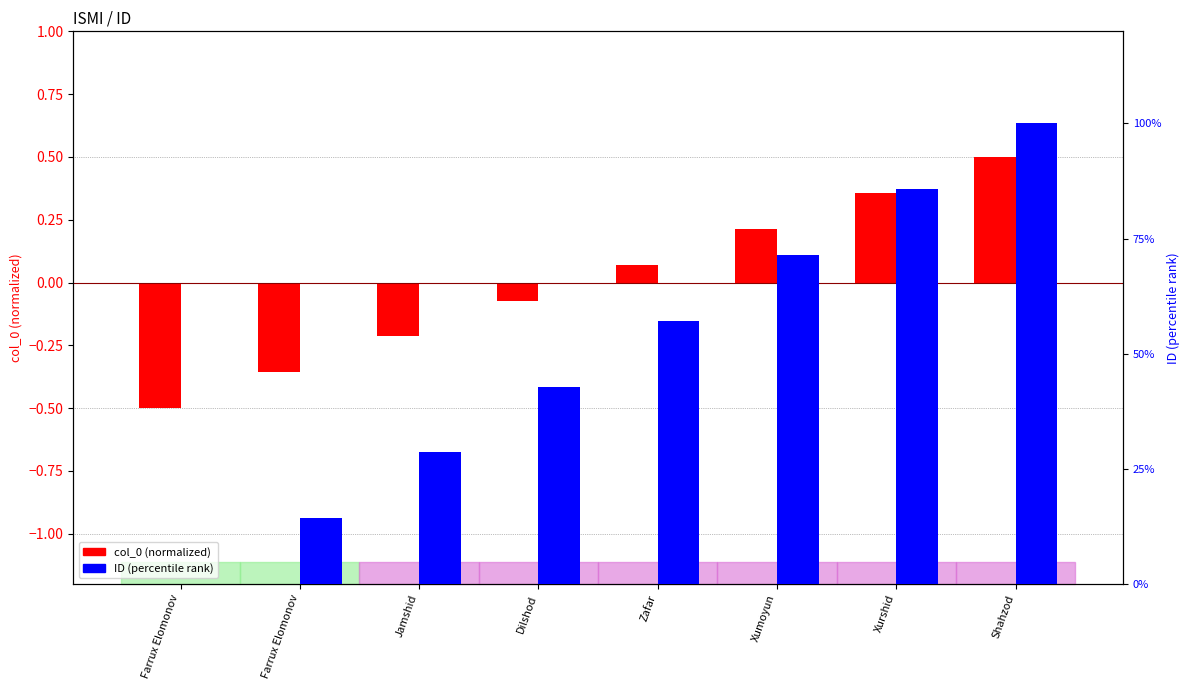

Which has a higher value, Jamshid or Xumoyun?

Xumoyun